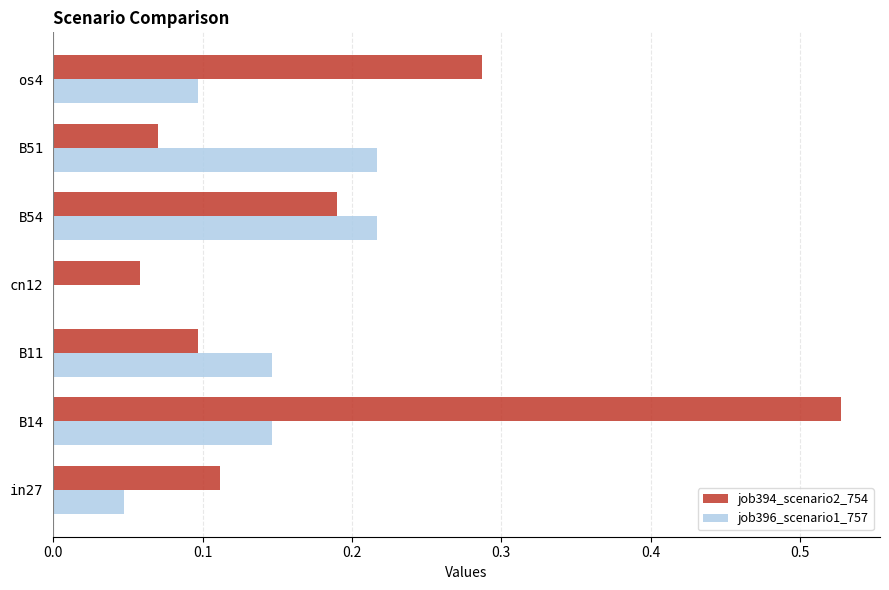

At which category is the sum across all series the highest?

B14